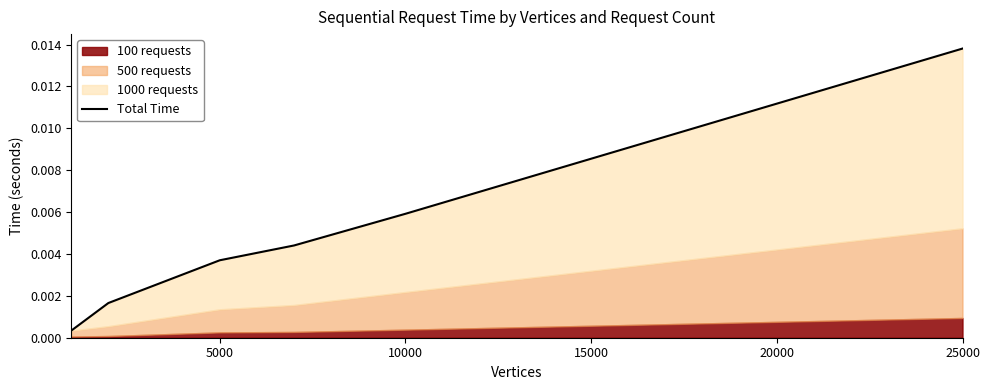

List the labels in order of value, smallest first.

0, 5000, 10000, 15000, 20000, 25000